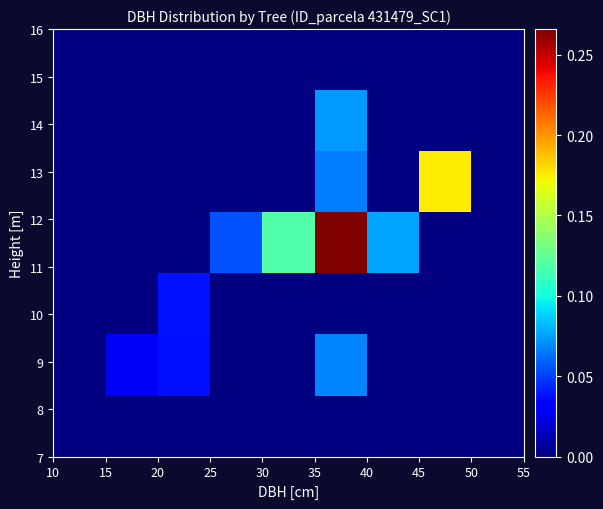

At how many categories does at least one series exceed 0?

7